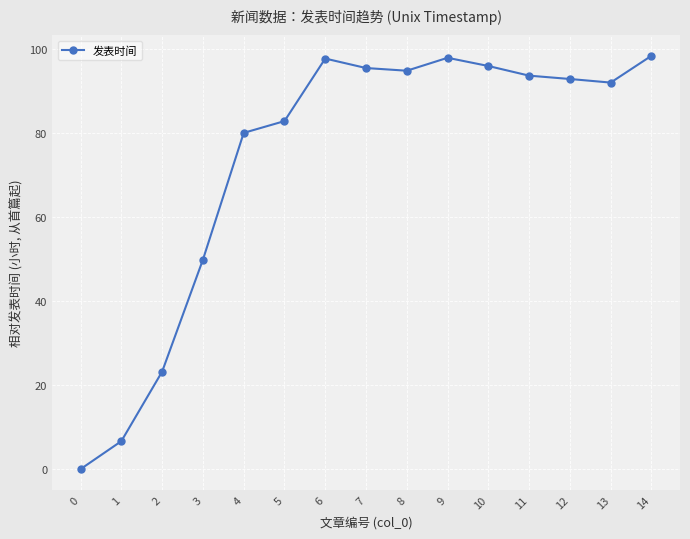

What is the average value?

73.5